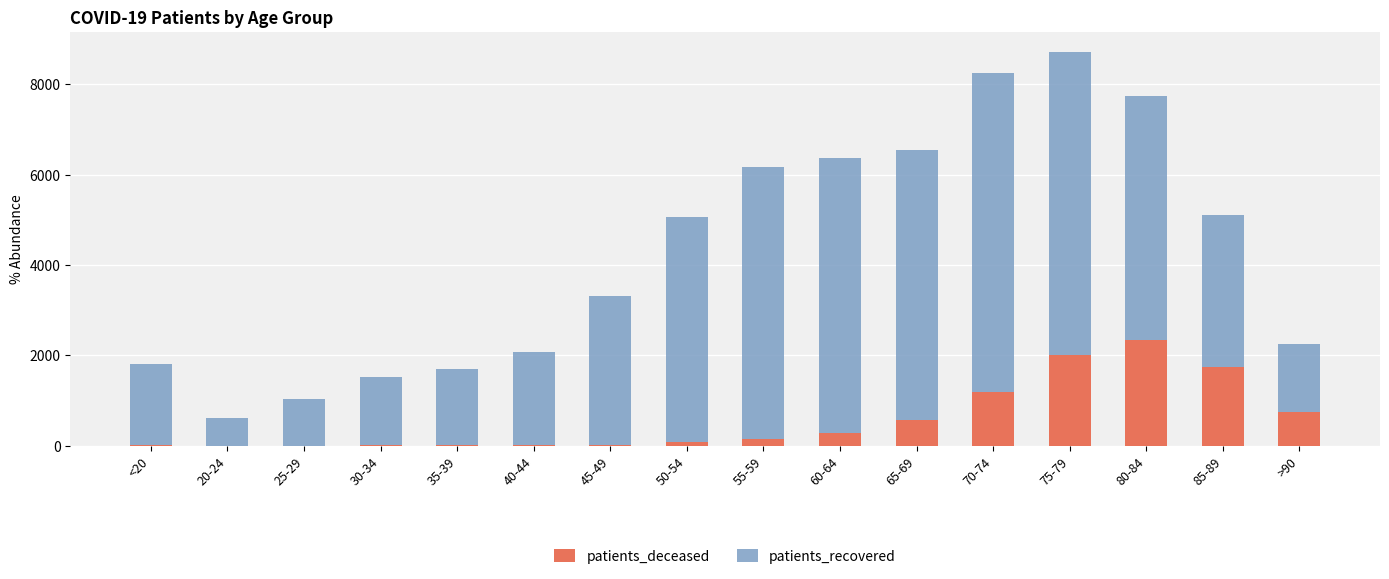

Are the bars grouped side by side (vs. stacked)?

No